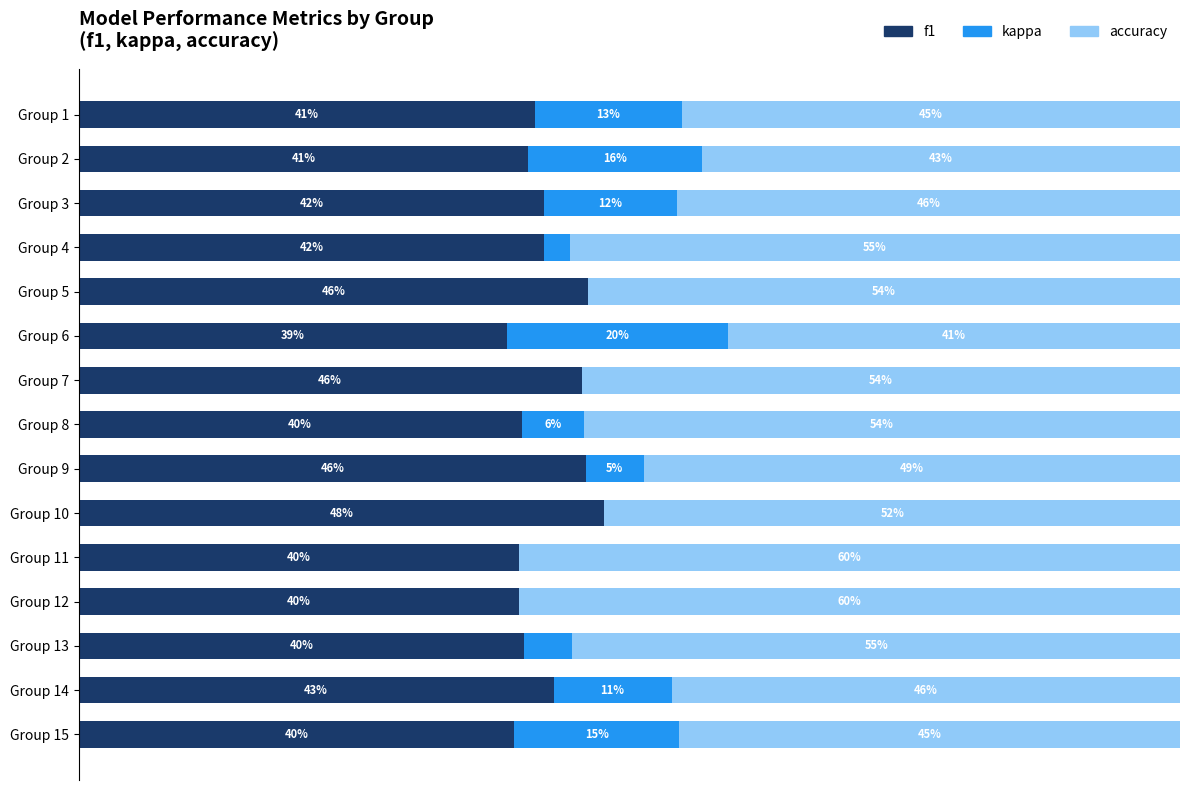

At which label is f1 closest to 43?

Group 14